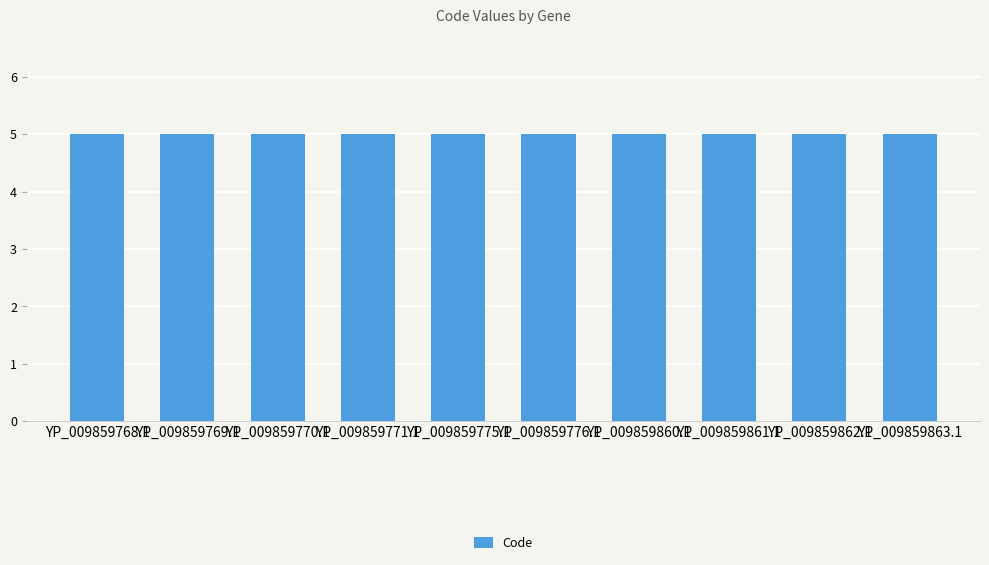

Which series has the largest total across all categories?

Code